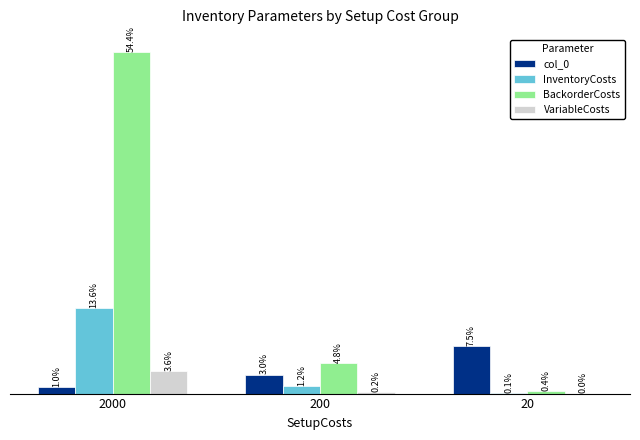

Which series has the largest range (max minus min)?

BackorderCosts